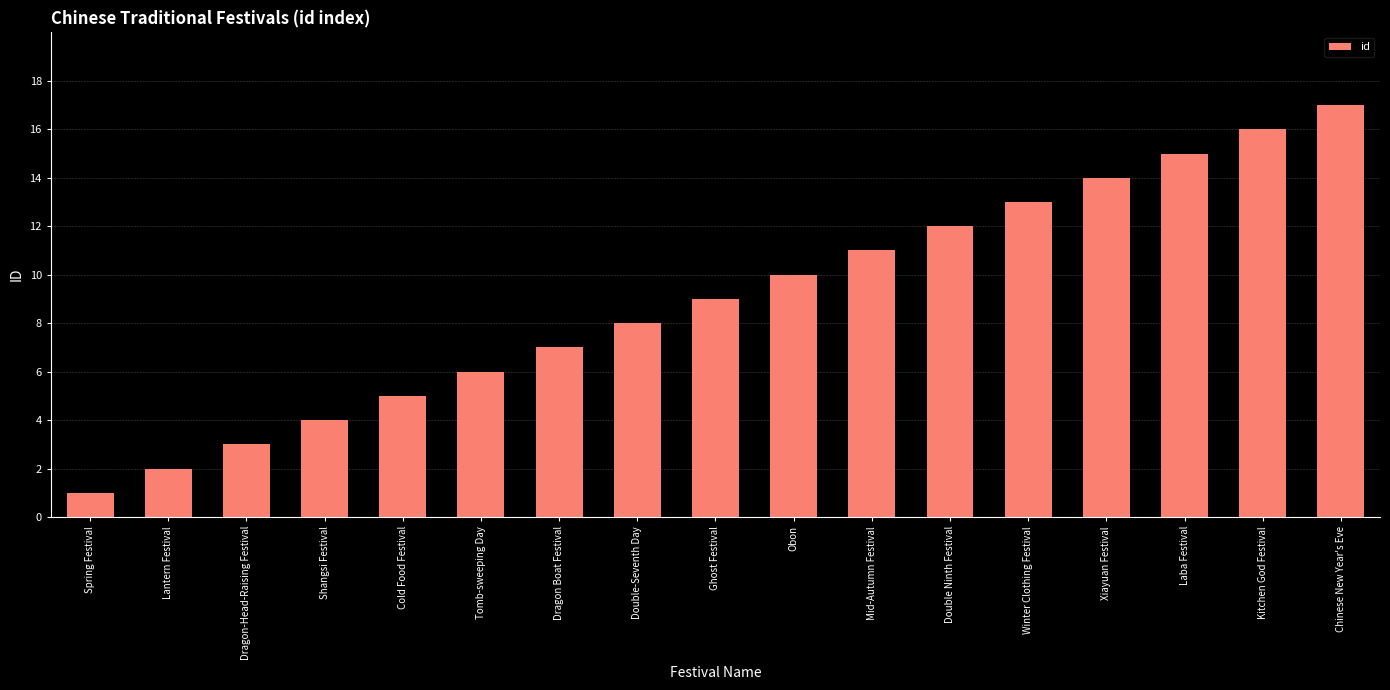

What position from the left is Dragon Boat Festival?

7